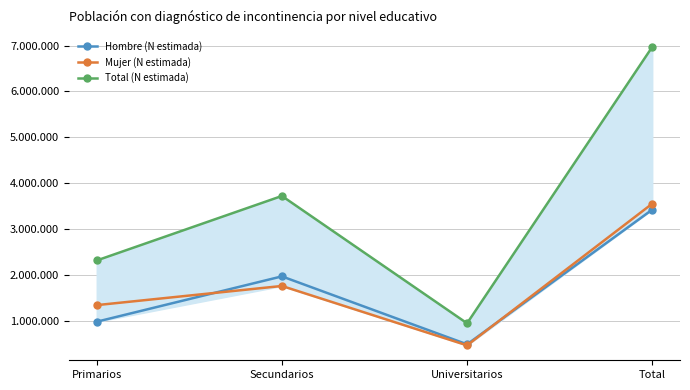

What is the value of the Total (N estimada) point at the 3rd from the left?

939813